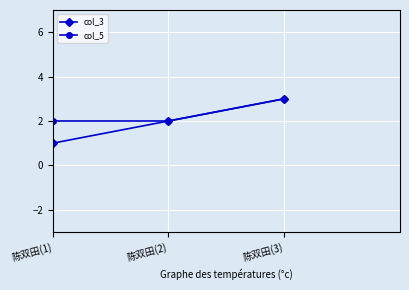

What is the average value of the col_3 series?

2